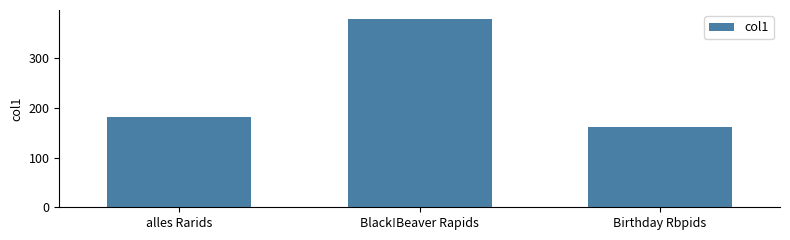

Rank the categories by value from lowest to highest.

Birthday Rbpids, alles Rarids, Black!Beaver Rapids